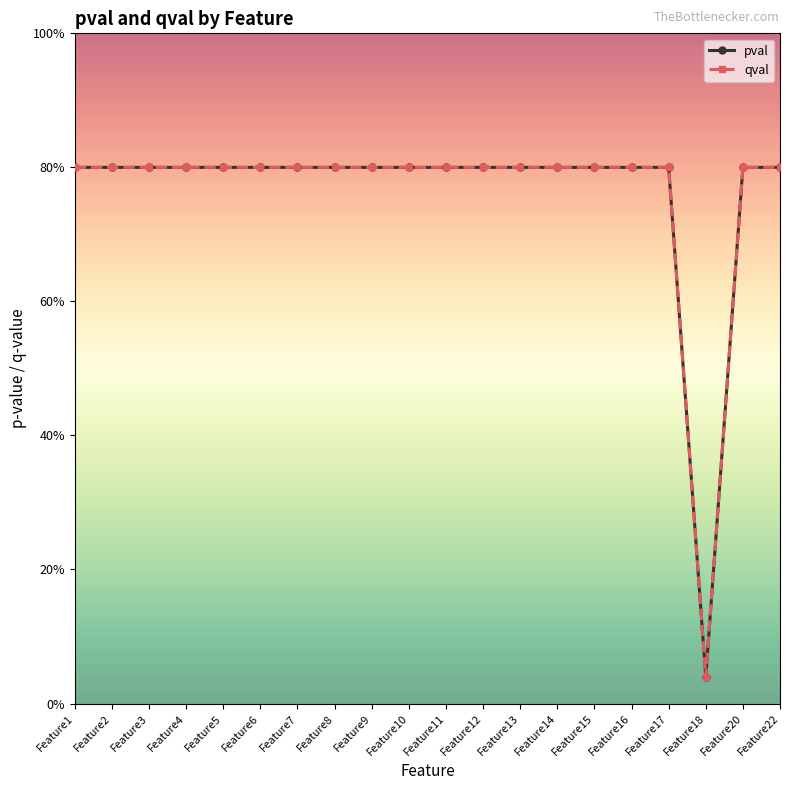

What is the average value of the pval series?

0.8